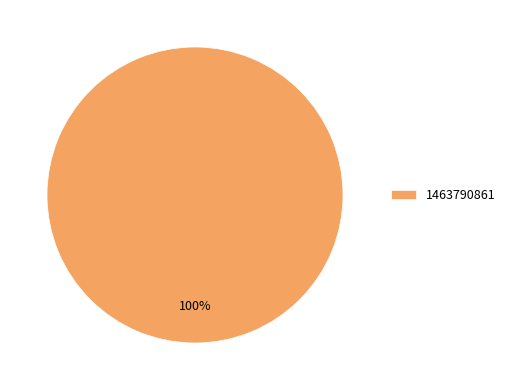

How many segments does this pie chart have?

1